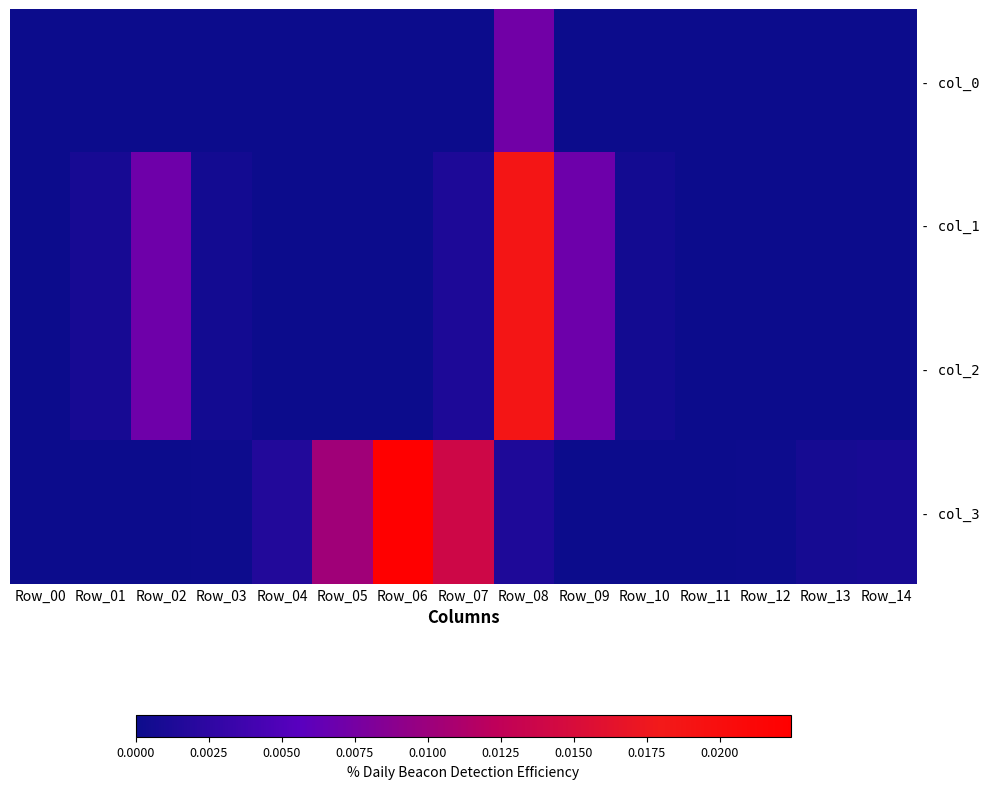

Rank the series at Row_02 from lowest to highest value.

- col_3, - col_0, - col_1, - col_2